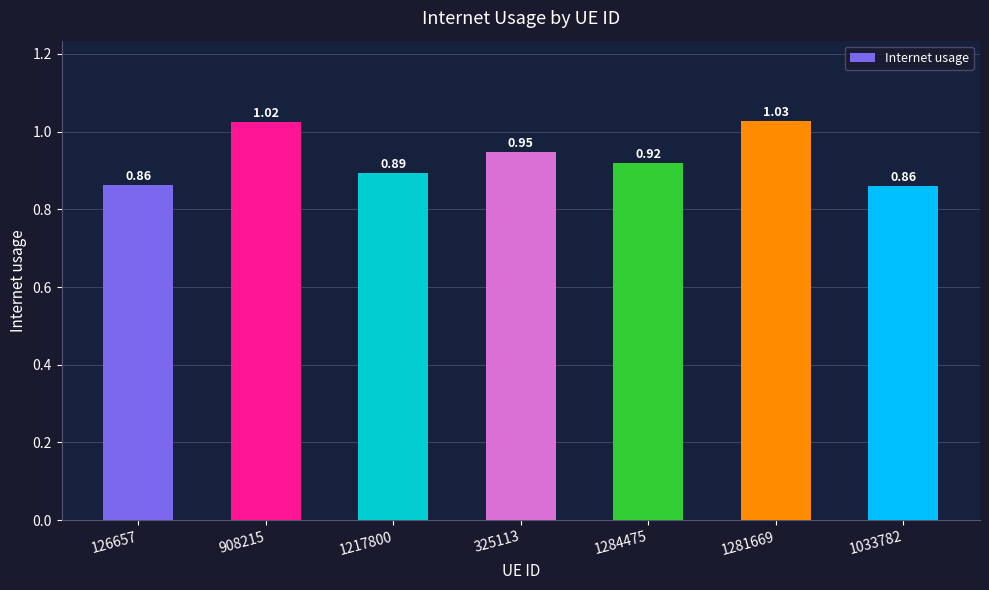

Between 1217800 and 126657, which is larger?

1217800